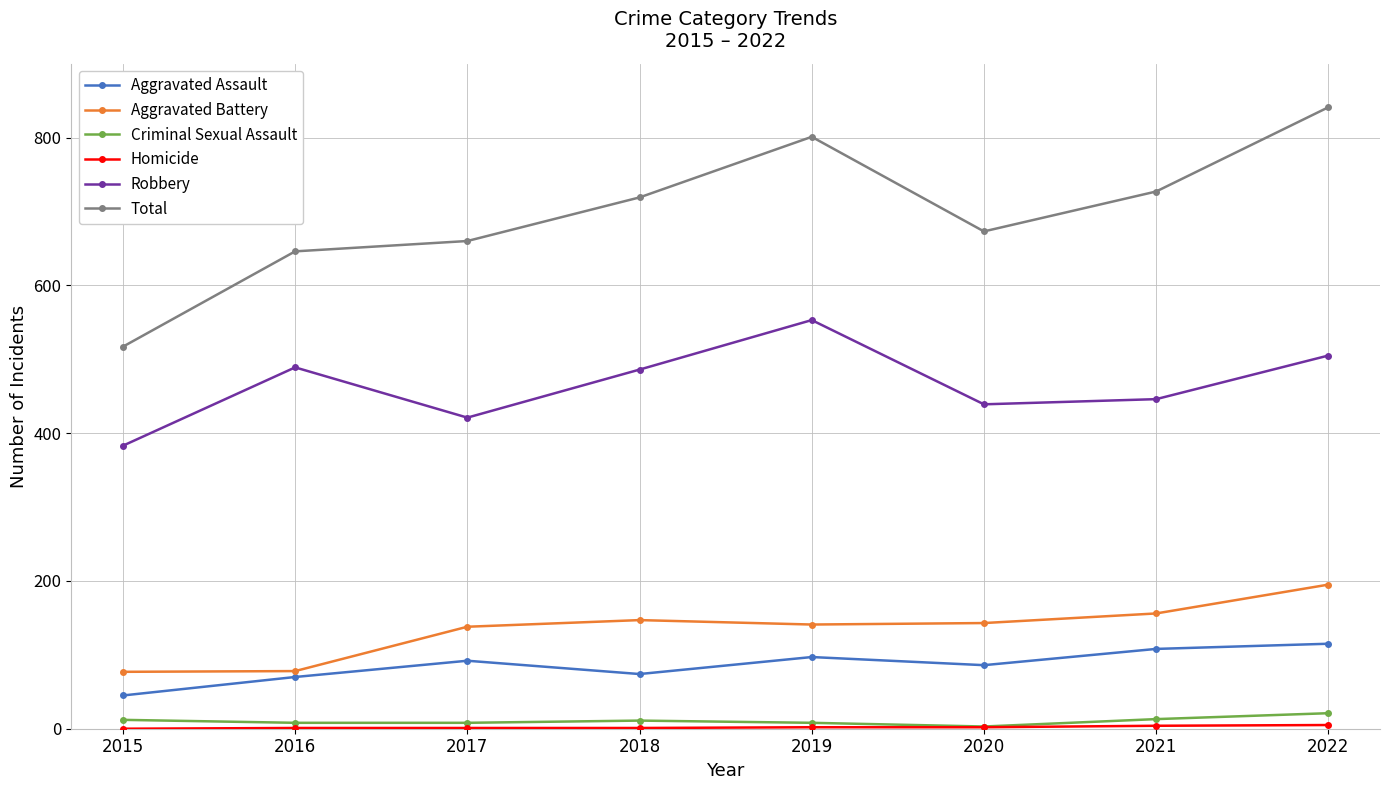

What is the value of the Aggravated Assault point at the 7th from the left?

108